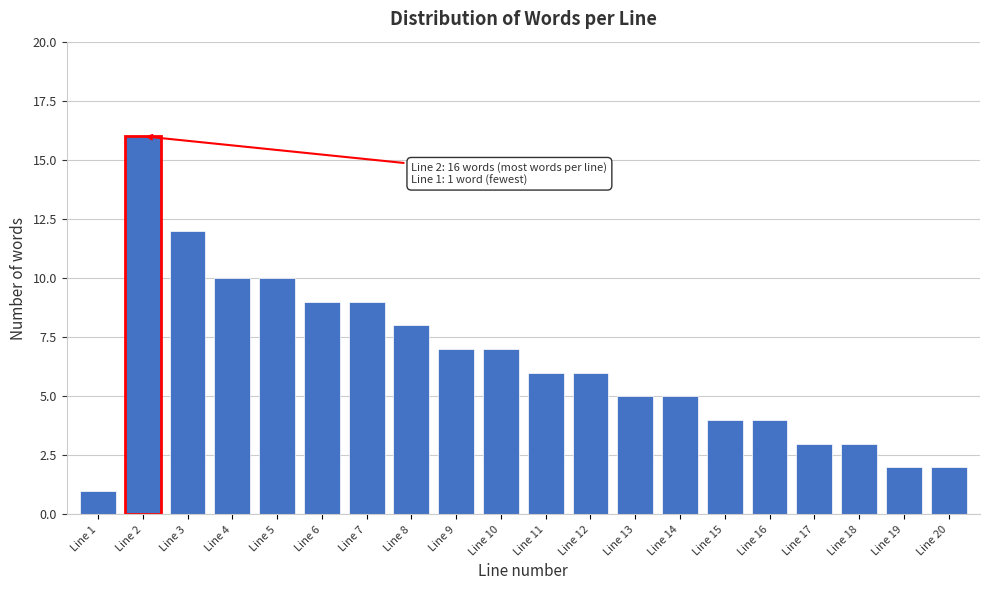

Reading left to right, what are all the values shown in this chart?

1	16	12	10	10	9	9	8	7	7	6	6	5	5	4	4	3	3	2	2